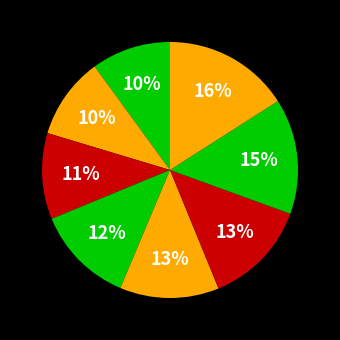

How many segments does this pie chart have?

8